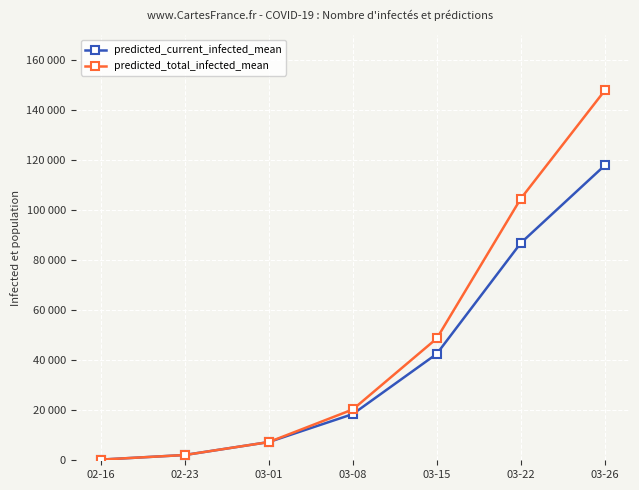

True or false: predicted_total_infected_mean has a value of 2800 at 03-01.

False